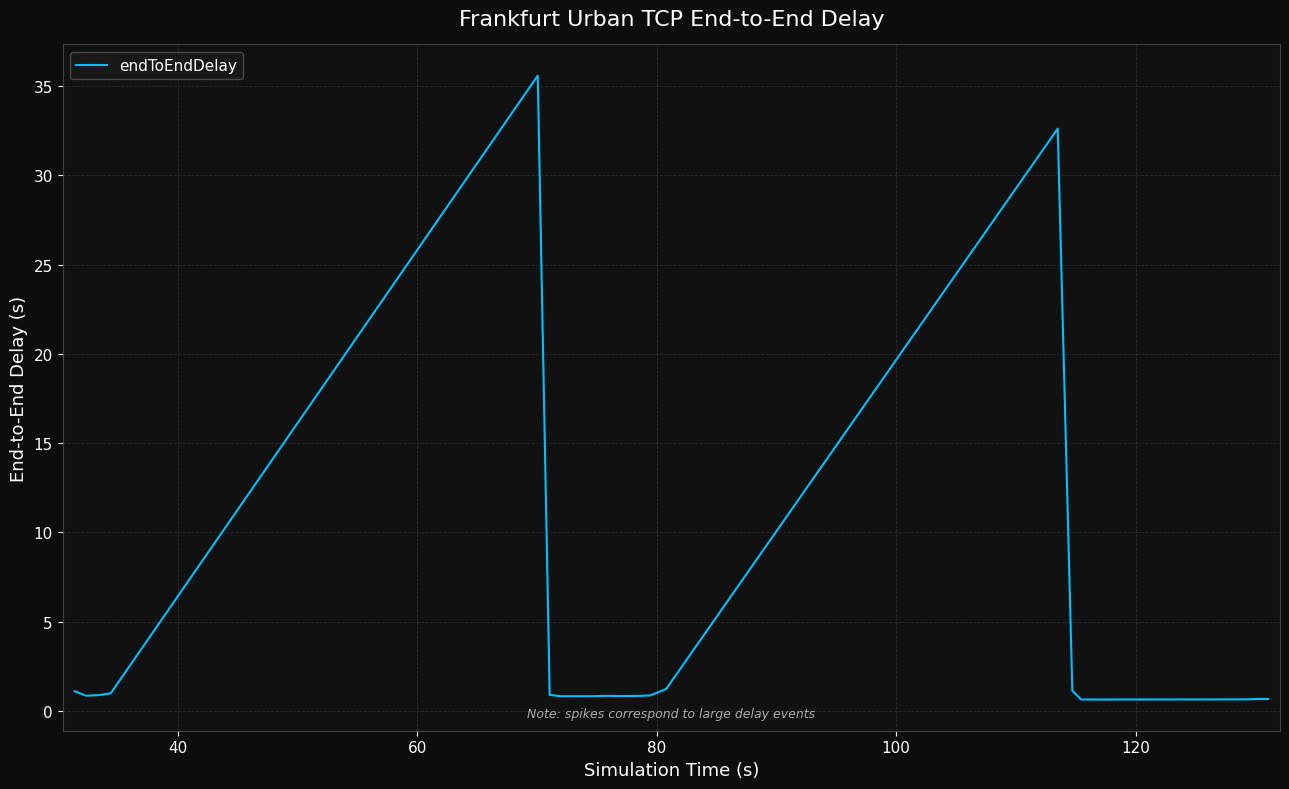

What is the difference between the maximum and minimum values?

34.9